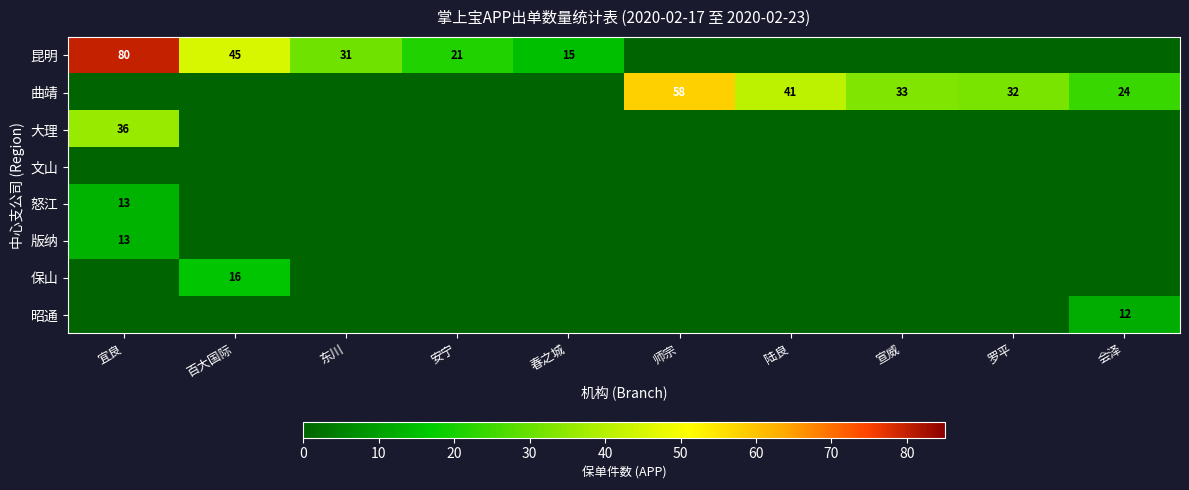

What is the maximum value shown in the chart?

80